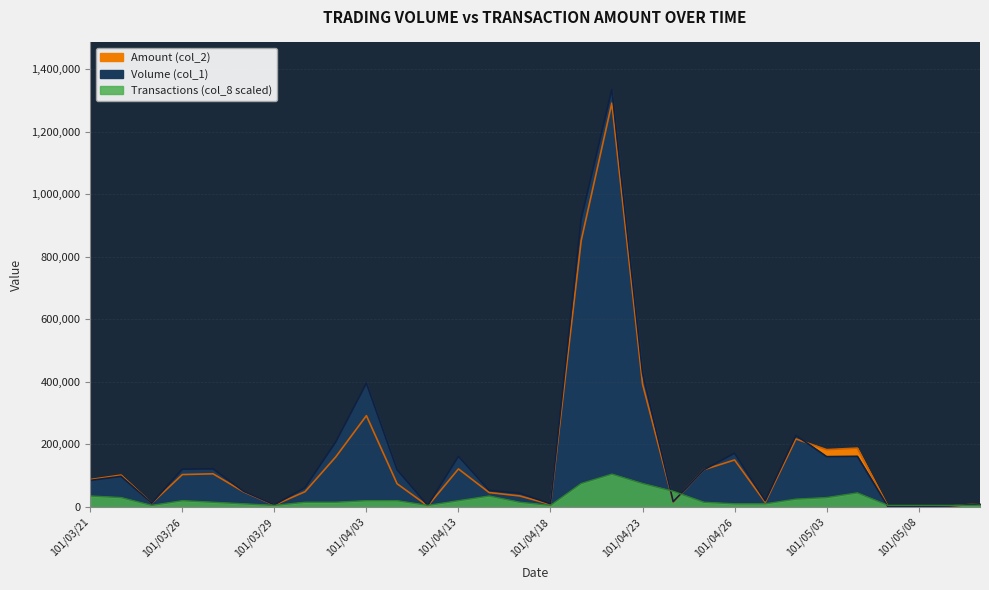

Rank the series at 101/04/19 from lowest to highest value.

Amount (col_2), Volume (col_1)